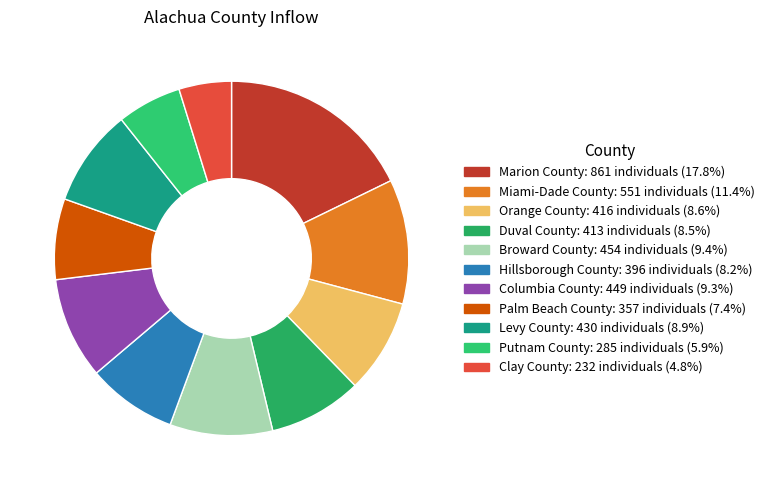

Which slice is the largest?

Marion County